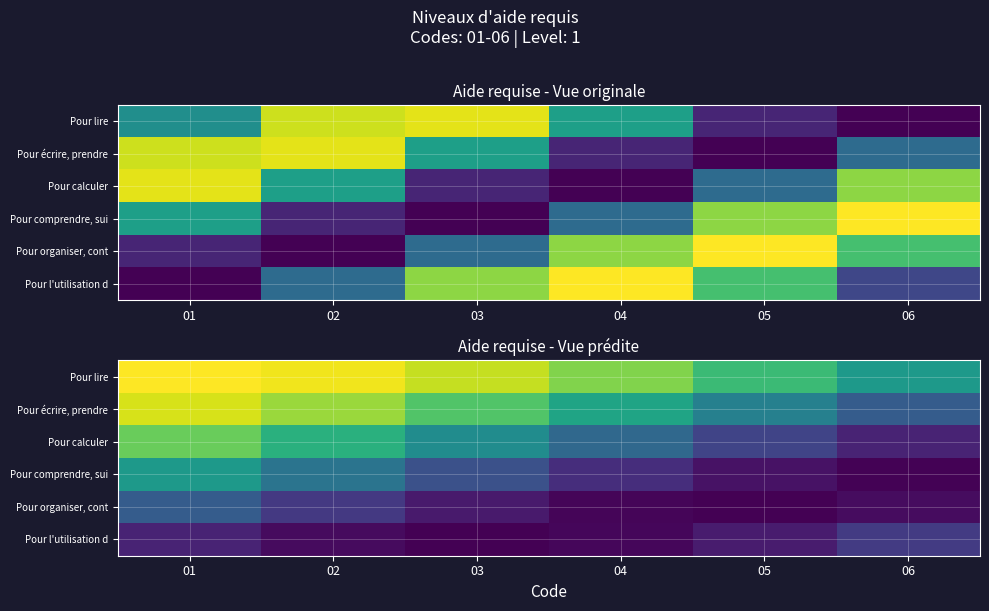

Which category has the highest value across all series?

01